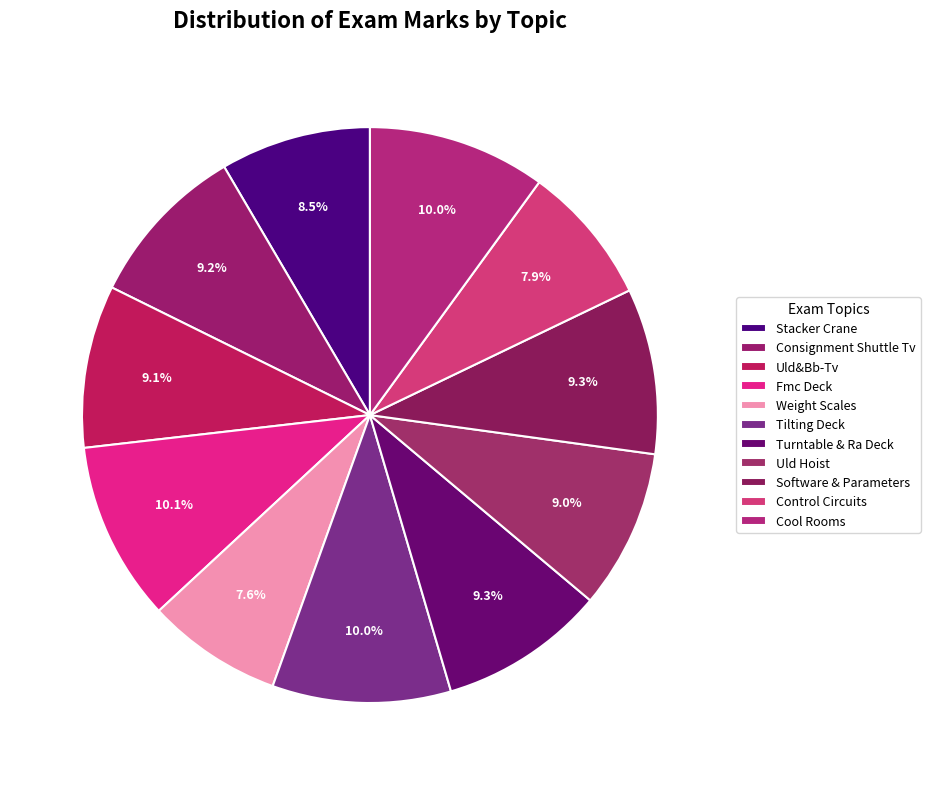

Which has a higher value, Cool Rooms or Tilting Deck?

Tilting Deck